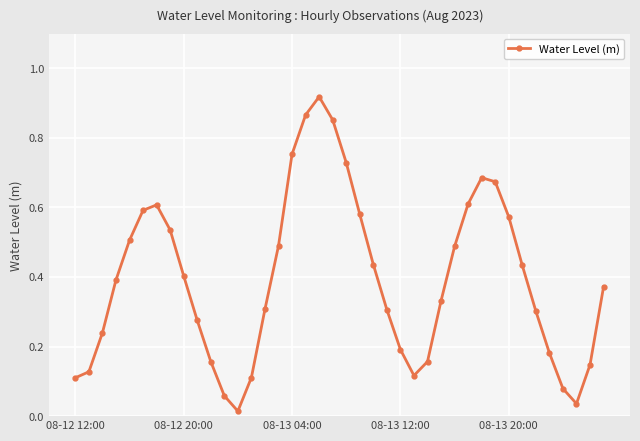

Does the chart have visible grid lines?

Yes